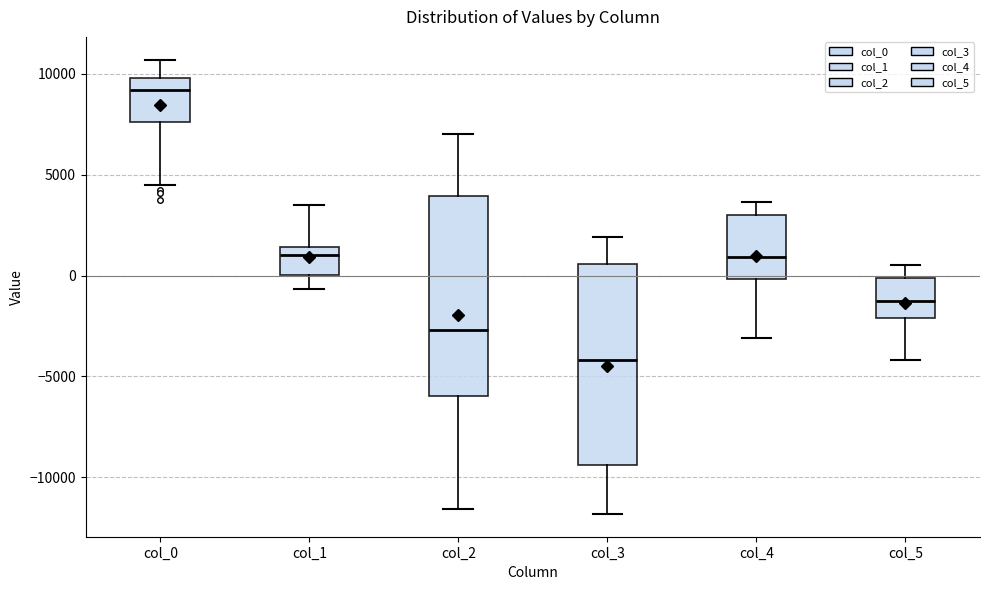

Which box has the lowest median line?

col_3